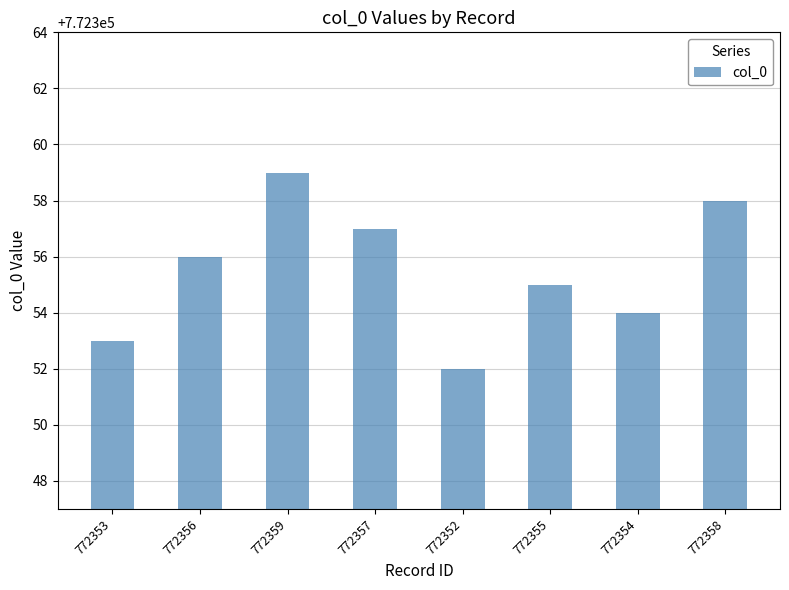

What position from the left is 772353?

1